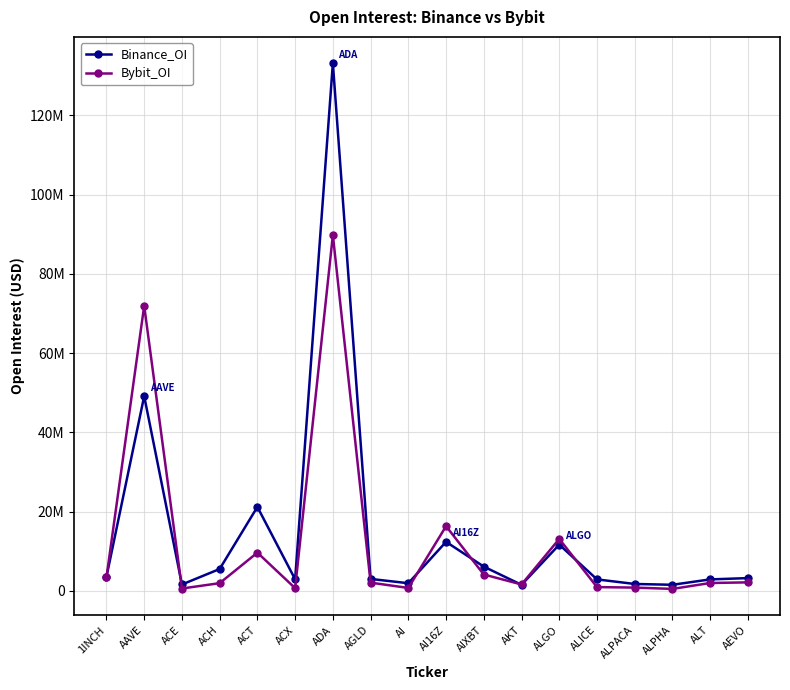

What is the value of the Bybit_OI point at the 8th from the left?

2074310